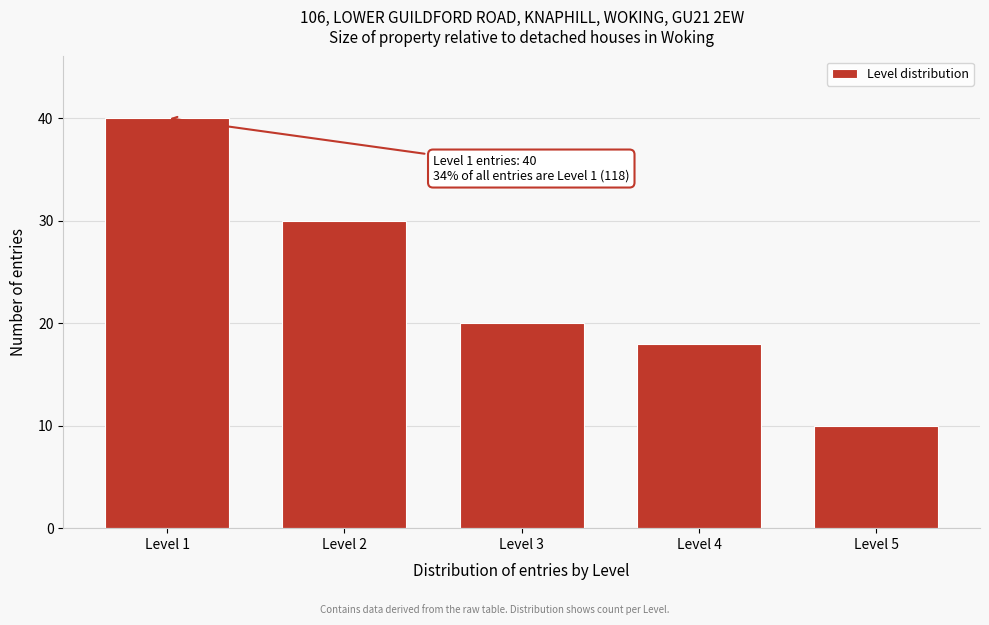

Reading right to left, transcribe all the data shown in this chart.

10	18	20	30	40